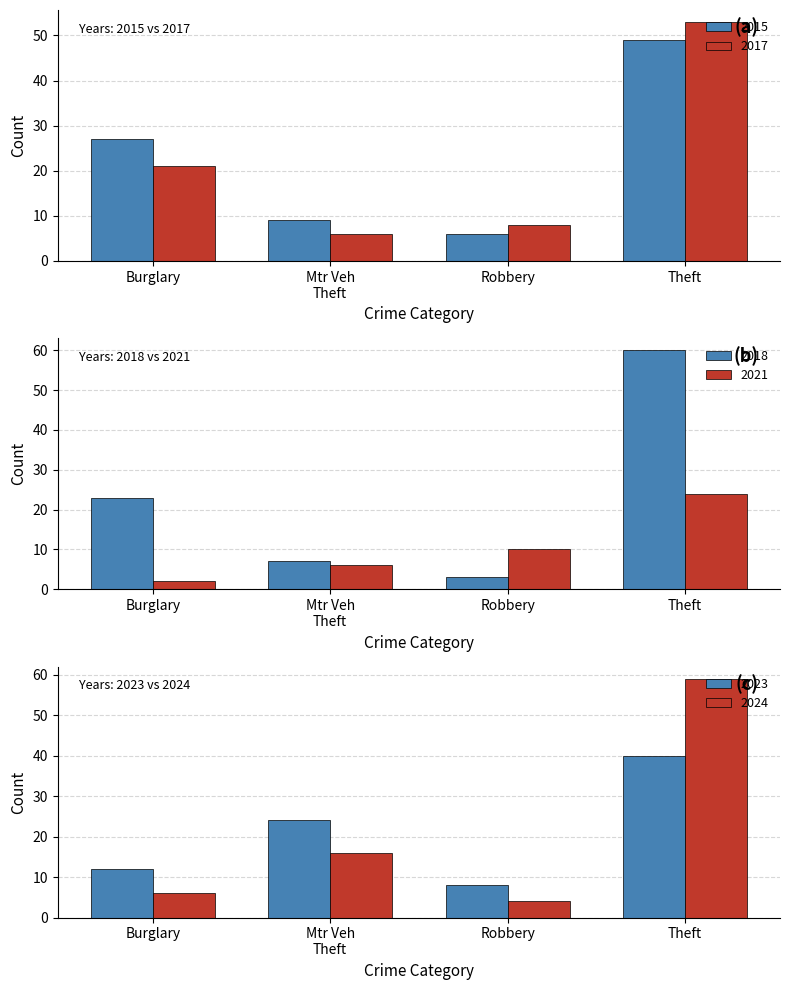

The 2015 series shows 27 at Burglary. True or false?

True